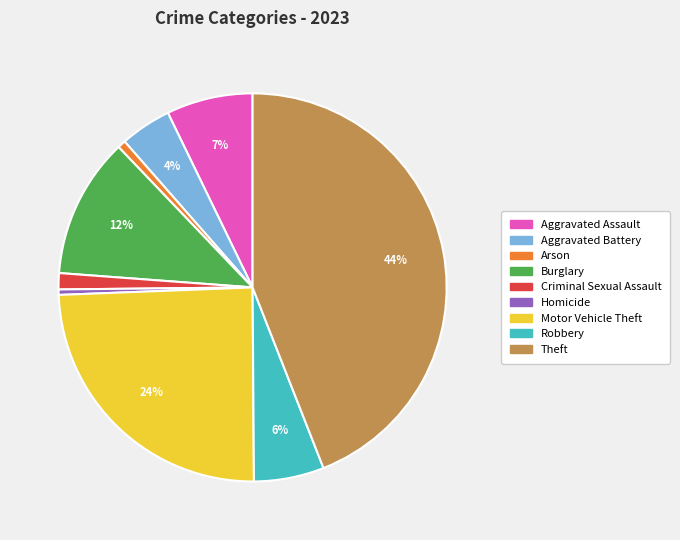

Do Aggravated Assault and Homicide together represent more than half of the pie?

No